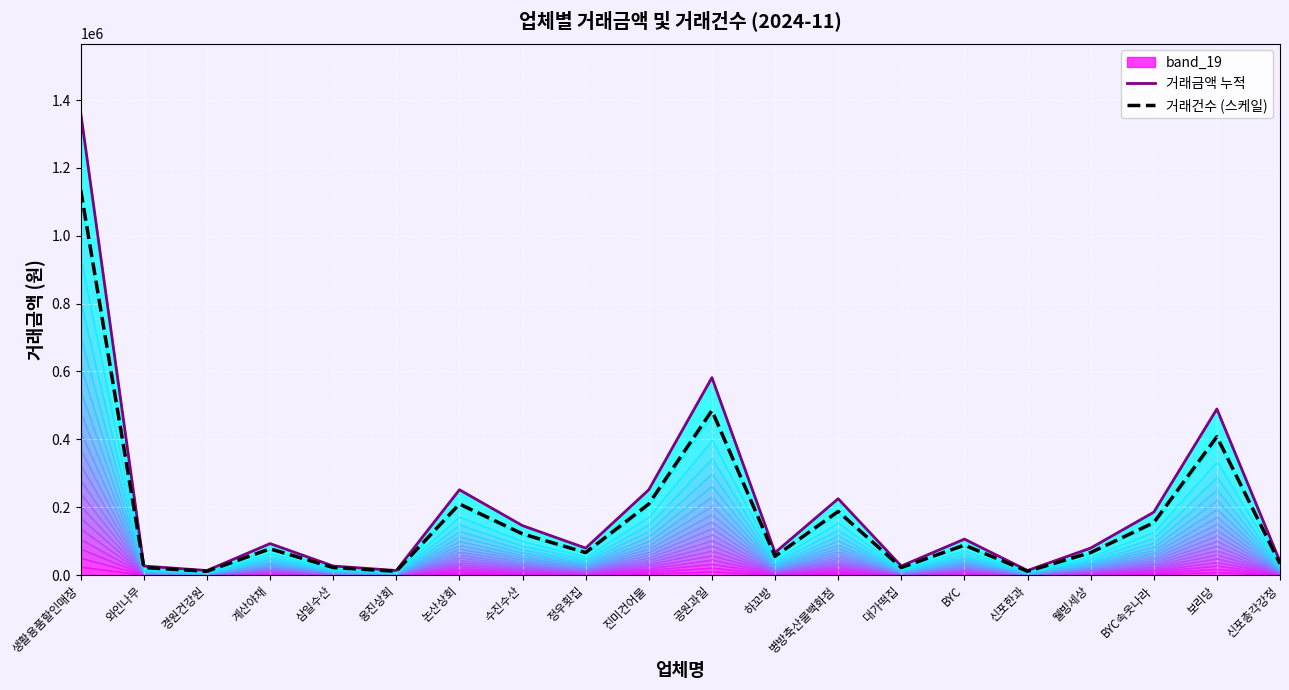

What is the difference between the maximum and second lowest values in the 거래건수 (스케일) series?

1124277.4